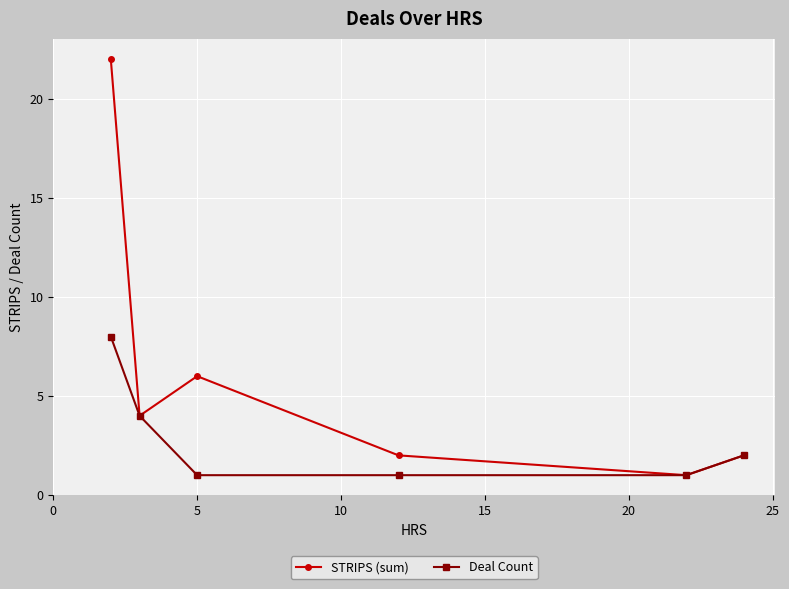

What is the maximum value shown in the chart?

22